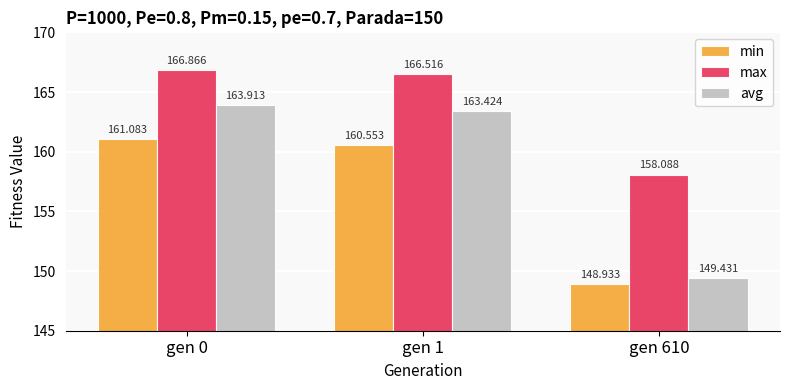

What is the minimum value for min?

148.9